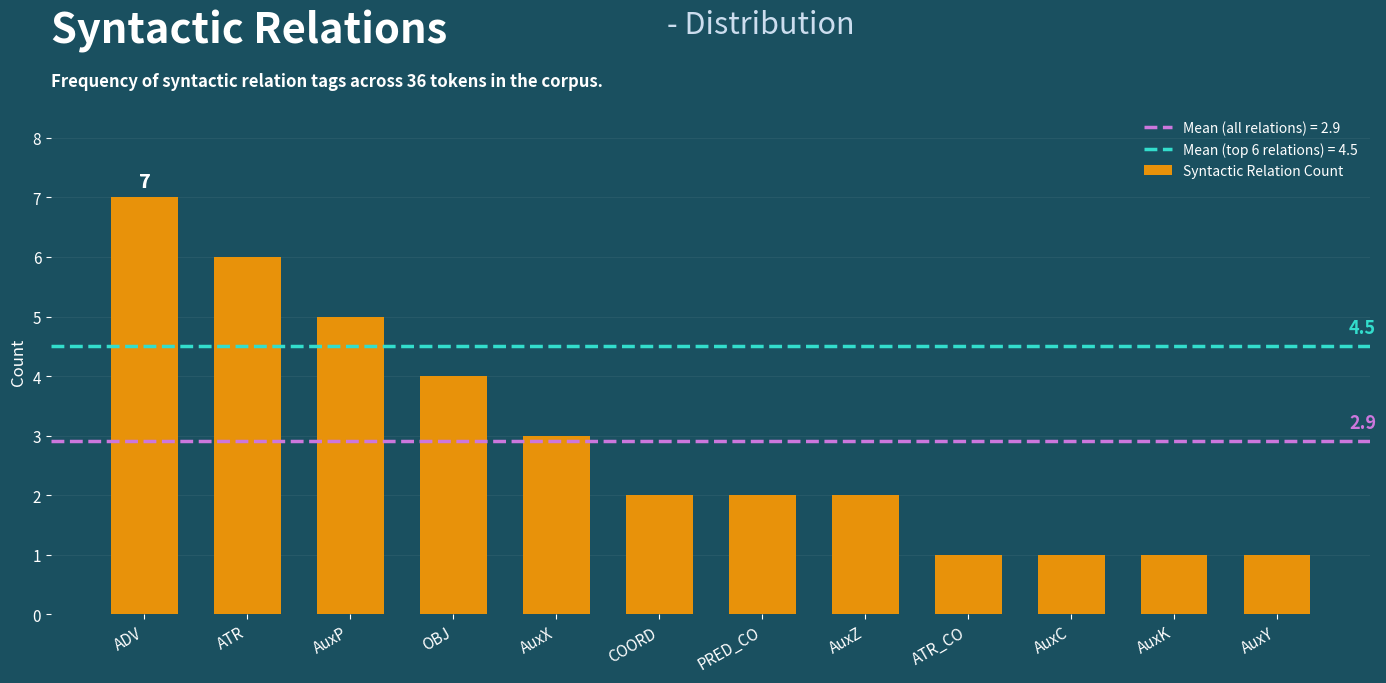

Are the bars grouped side by side (vs. stacked)?

No